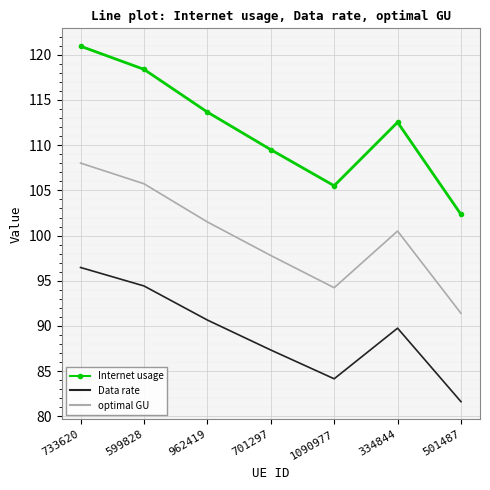

What is the difference between the Internet usage values at 1090977 and 334844?

7.0